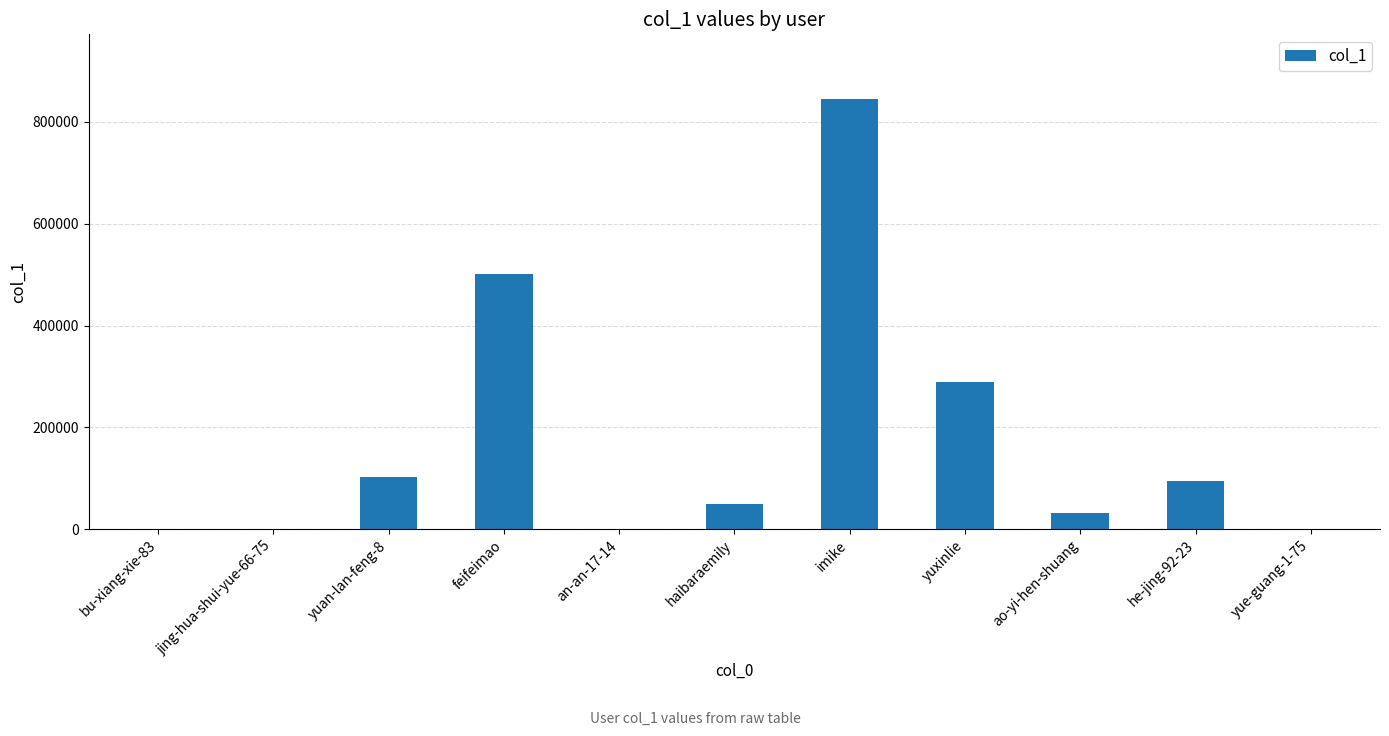

True or false: the data shows 117 at yue-guang-1-75.

True